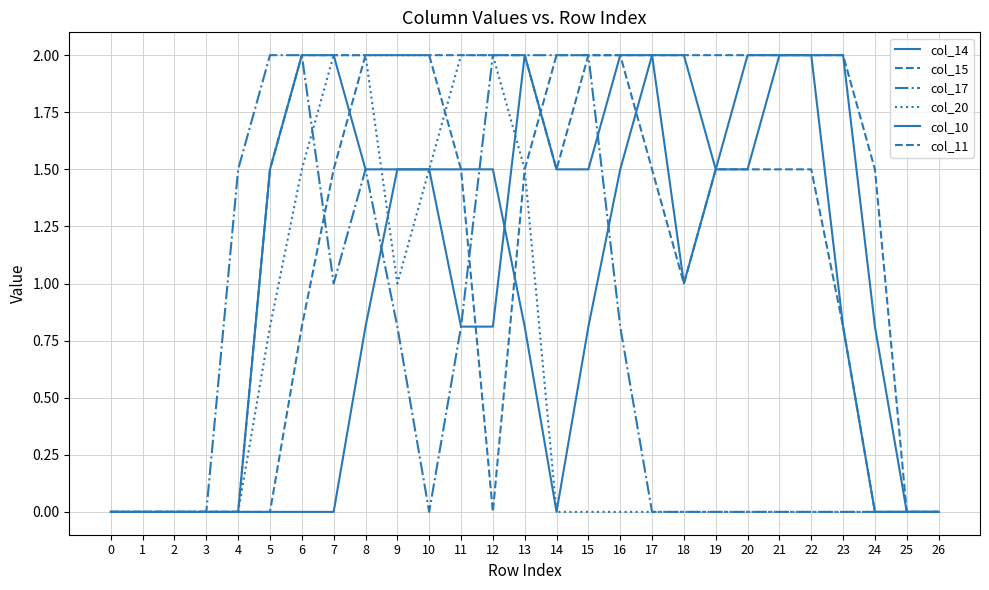

Does the chart display data point markers on the line(s)?

No